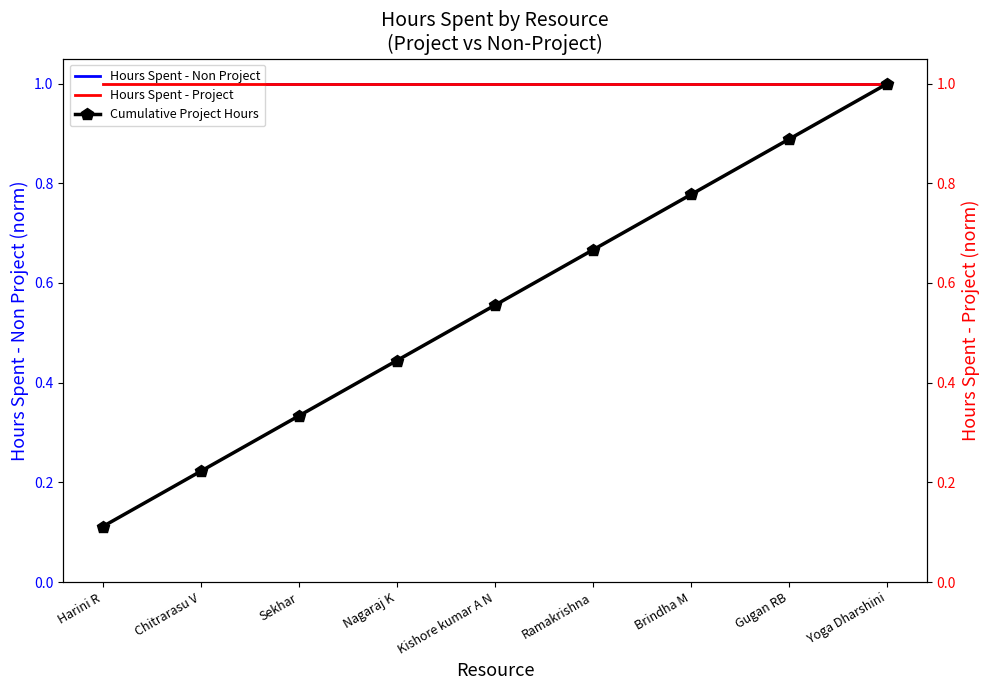

List the labels in order of Cumulative Project Hours value, largest first.

Yoga Dharshini, Gugan RB, Brindha M, Ramakrishna, Kishore kumar A N, Nagaraj K, Sekhar, Chitrarasu V, Harini R